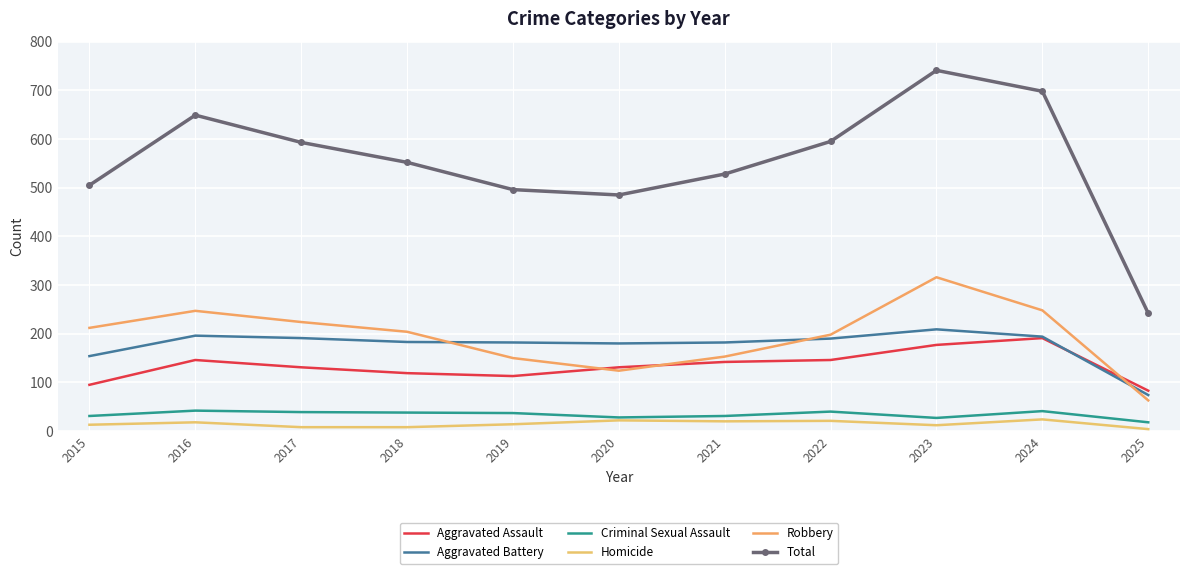

Which series has the largest range (max minus min)?

Total